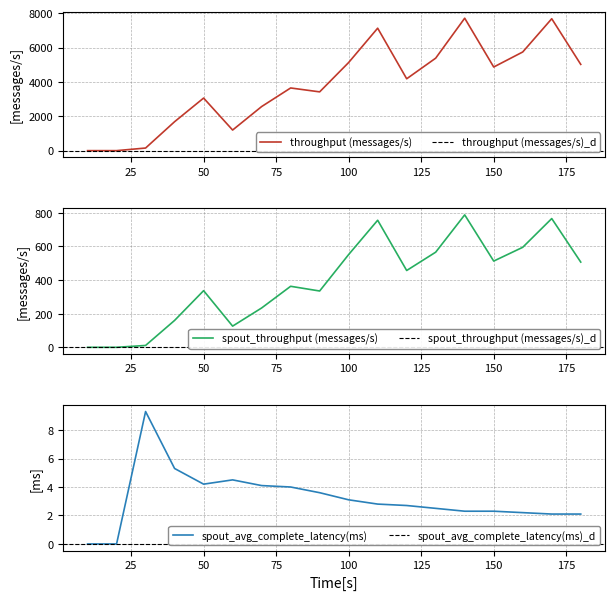

At 70, list the series in order from largest to smallest.

throughput (messages/s), spout_throughput (messages/s), spout_avg_complete_latency(ms)